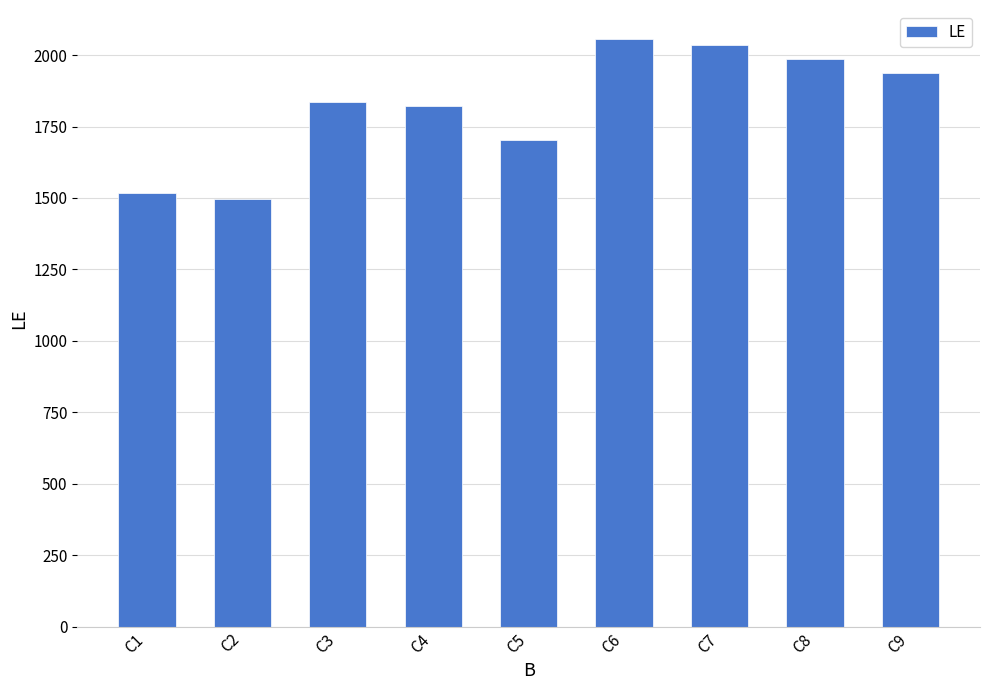

Does the chart contain stacked bars?

No